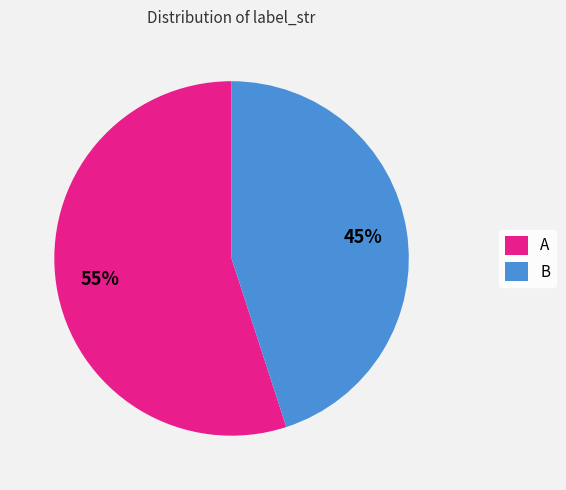

Which has a higher value, B or A?

A